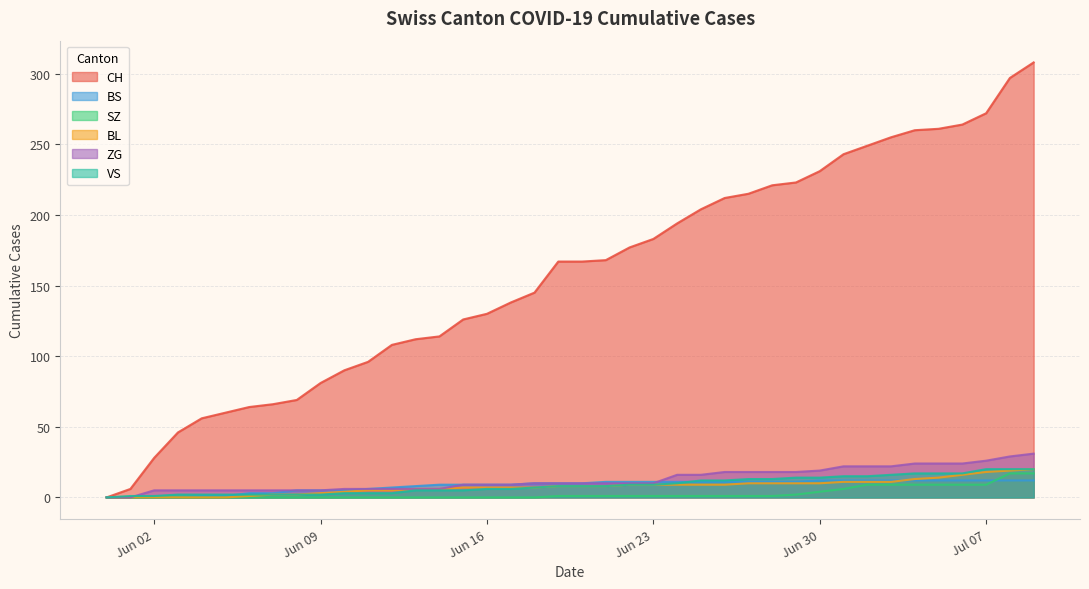

True or false: ZG and BL intersect in this chart.

False